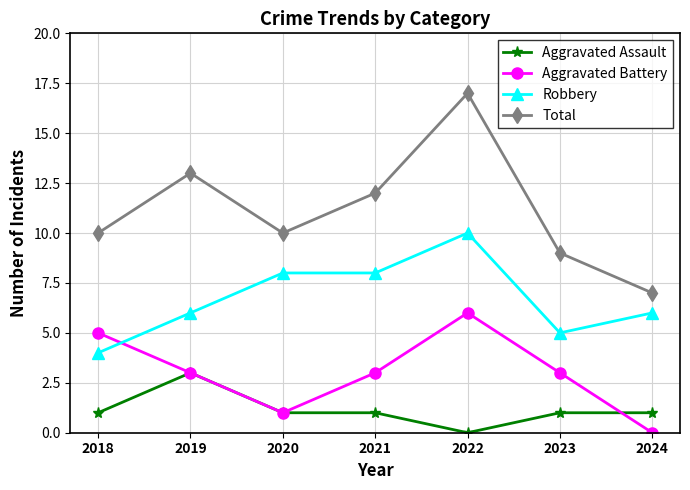

What is the approximate value of Aggravated Battery at 2018?

5